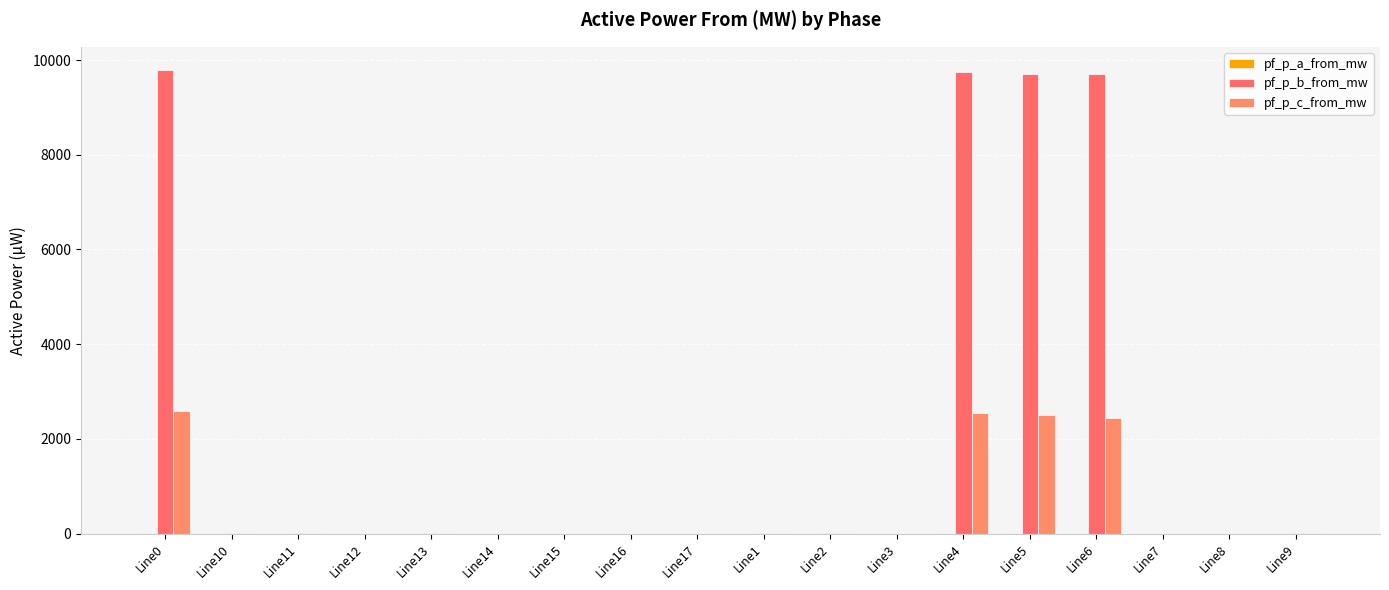

What is the difference between the second highest and minimum values in the pf_p_a_from_mw series?

12.7